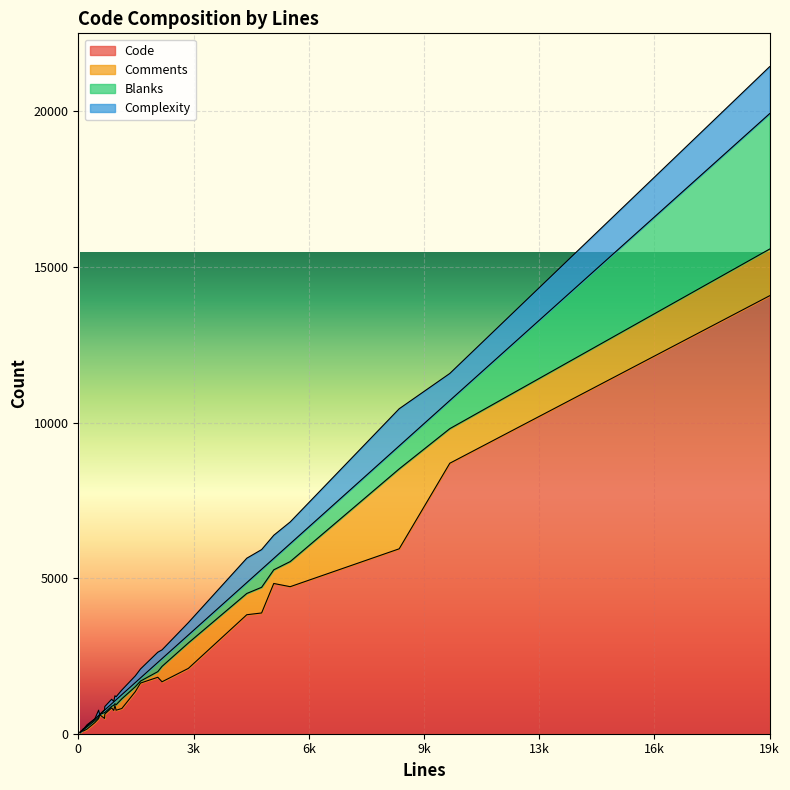

The value of Code at 28 is 3880. True or false?

True